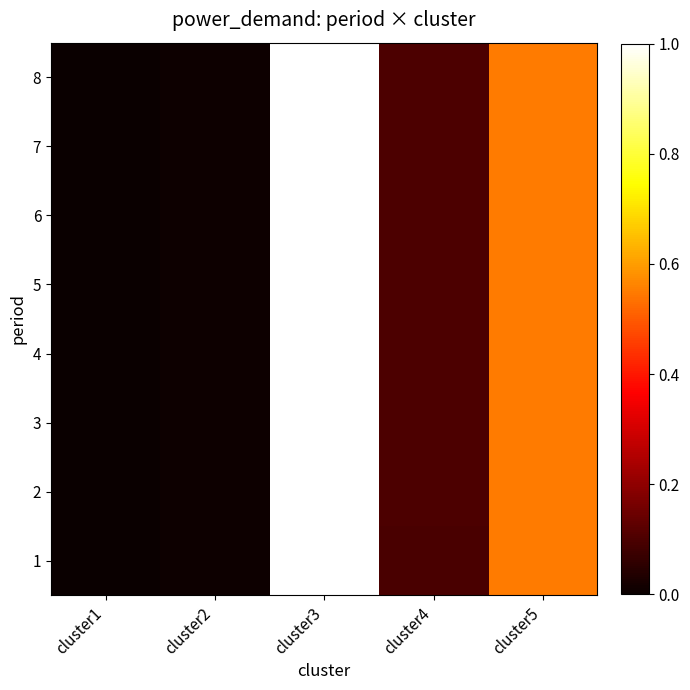

Reading right to left, transcribe all the data shown in this chart.

1: cluster5=0.5	cluster4=0.1	cluster3=1.0	cluster2=0.0	cluster1=0.0
2: cluster5=0.5	cluster4=0.1	cluster3=1.0	cluster2=0.0	cluster1=0.0
3: cluster5=0.5	cluster4=0.1	cluster3=1.0	cluster2=0.0	cluster1=0.0
4: cluster5=0.5	cluster4=0.1	cluster3=1.0	cluster2=0.0	cluster1=0.0
5: cluster5=0.5	cluster4=0.1	cluster3=1.0	cluster2=0.0	cluster1=0.0
6: cluster5=0.5	cluster4=0.1	cluster3=1.0	cluster2=0.0	cluster1=0.0
7: cluster5=0.5	cluster4=0.1	cluster3=1.0	cluster2=0.0	cluster1=0.0
8: cluster5=0.5	cluster4=0.1	cluster3=1.0	cluster2=0.0	cluster1=0.0